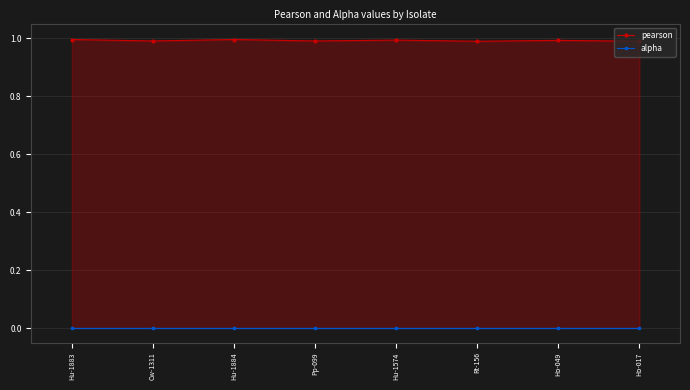

How many lines are shown in the chart?

2